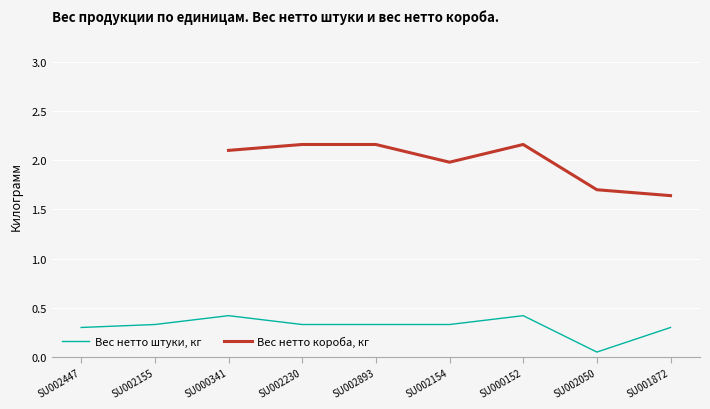

Which label corresponds to the smallest value in the chart?

SU002050